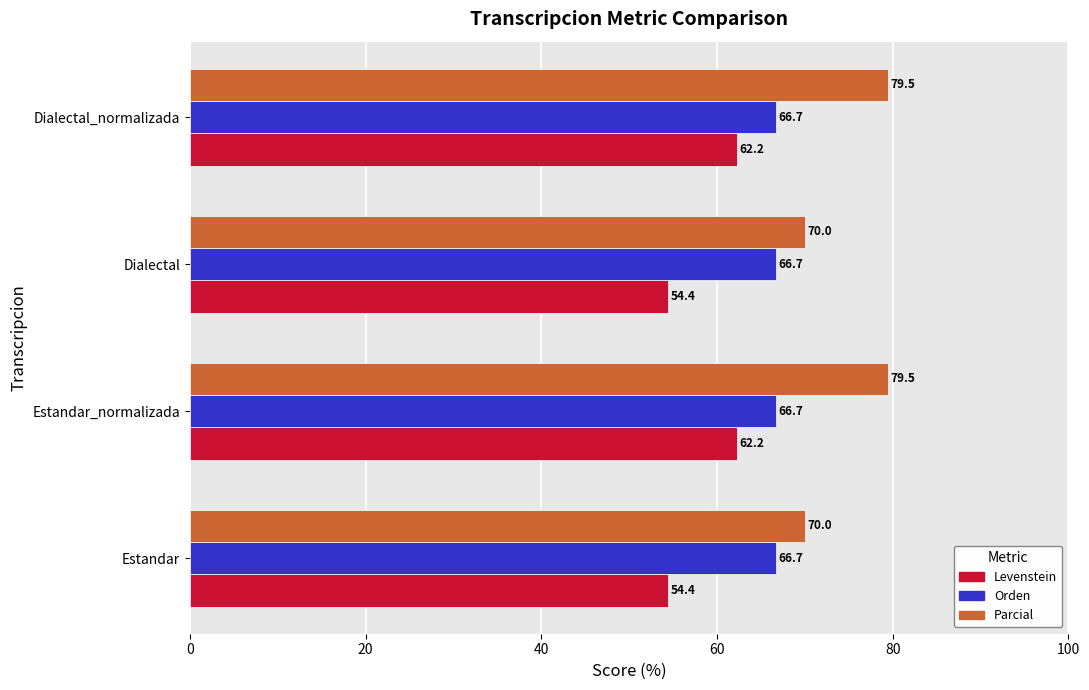

What is the average value of the Orden series?

66.7